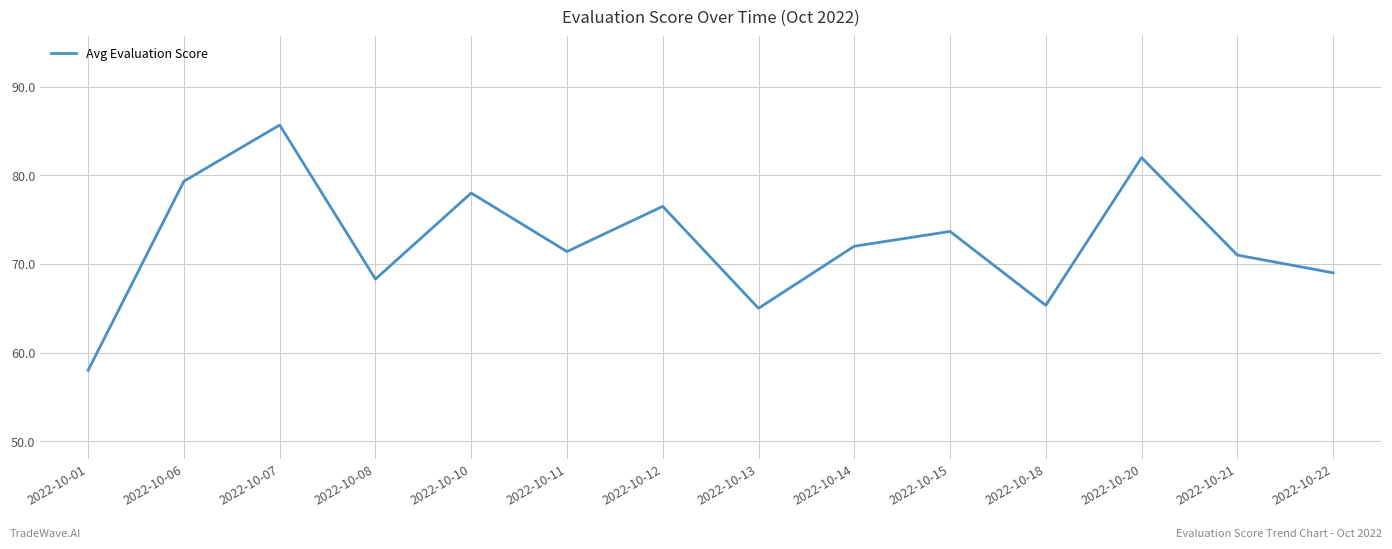

Count the number of data series in this chart.

1